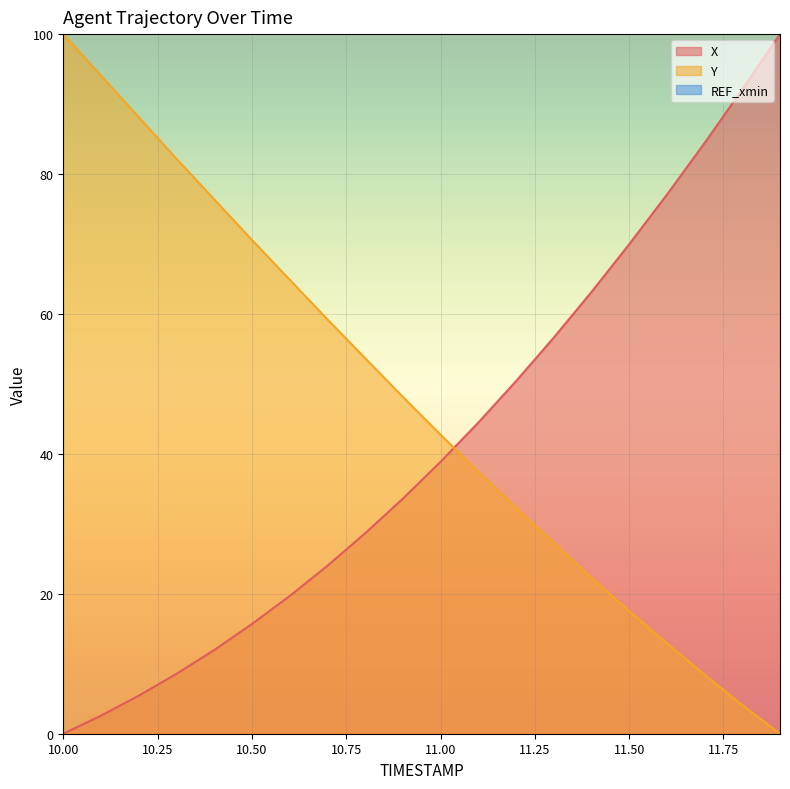

Which category has the lowest value in the X series?

10.00